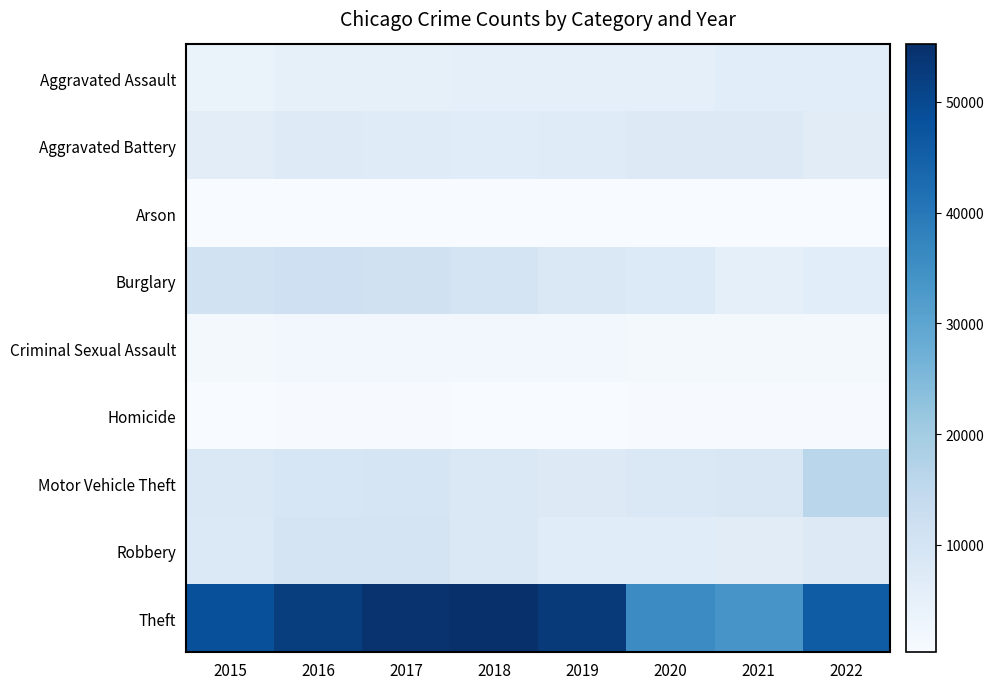

Between 2015 and 2016, which series saw the biggest shift?

Theft